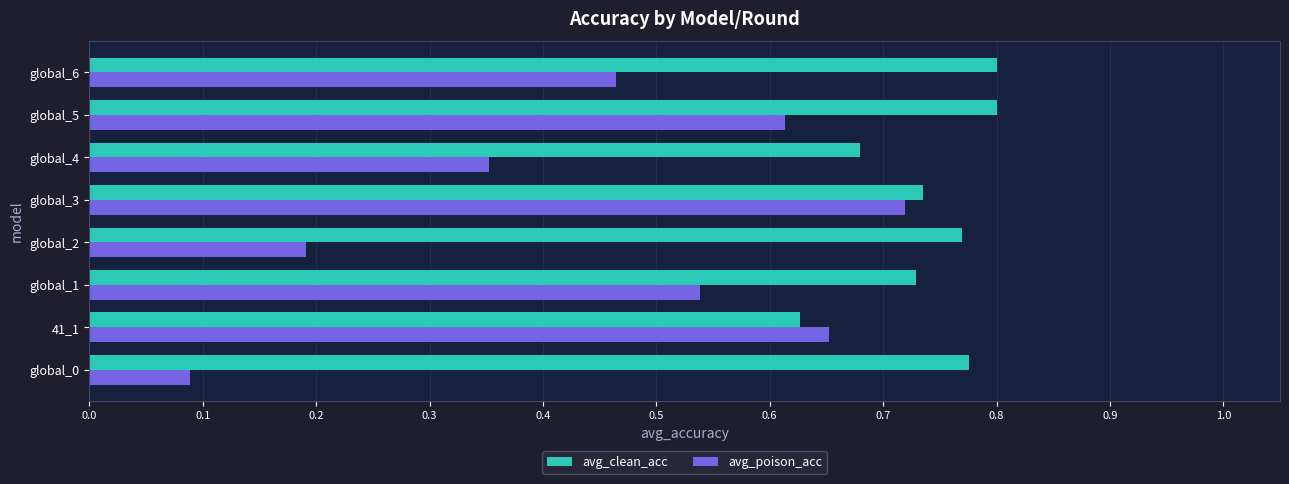

What is the difference between the avg_poison_acc values at global_6 and global_2?

0.3